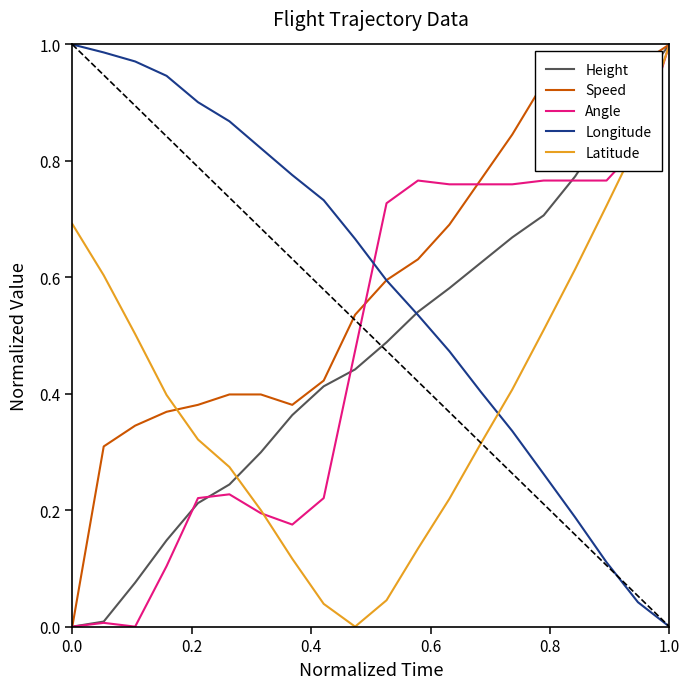

Count the number of data series in this chart.

5